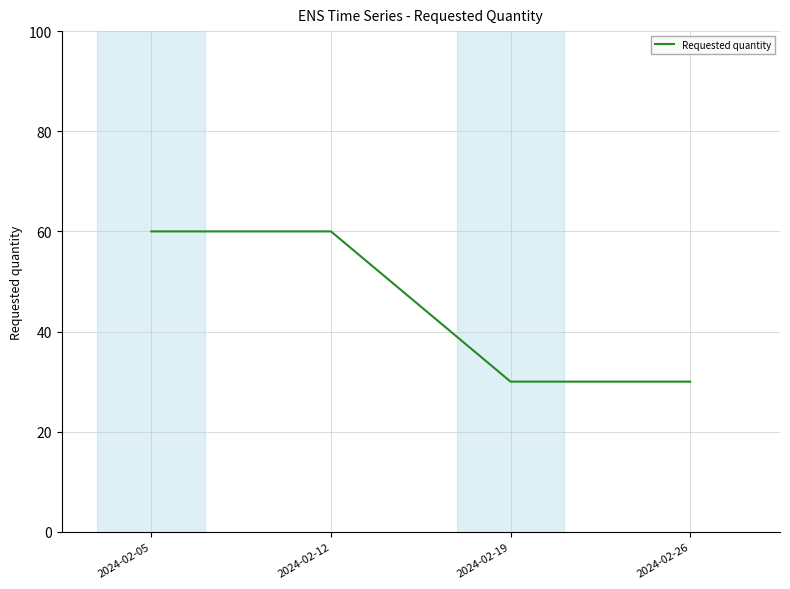

What is the greatest value displayed?

60